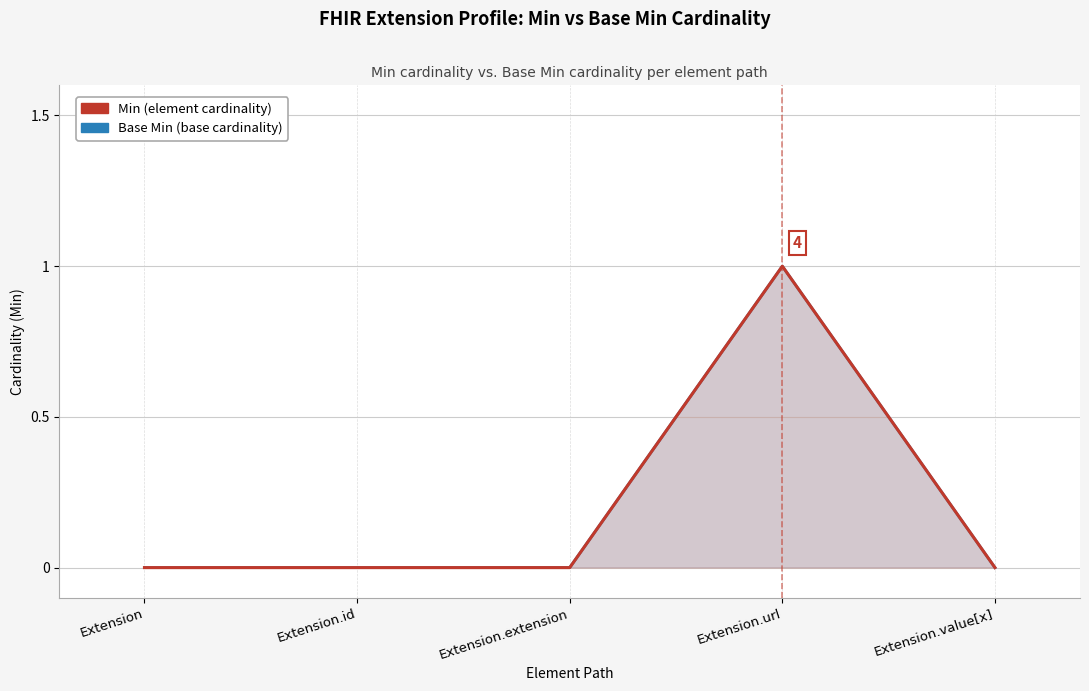

How many interior local peaks does the Base Min series have?

1